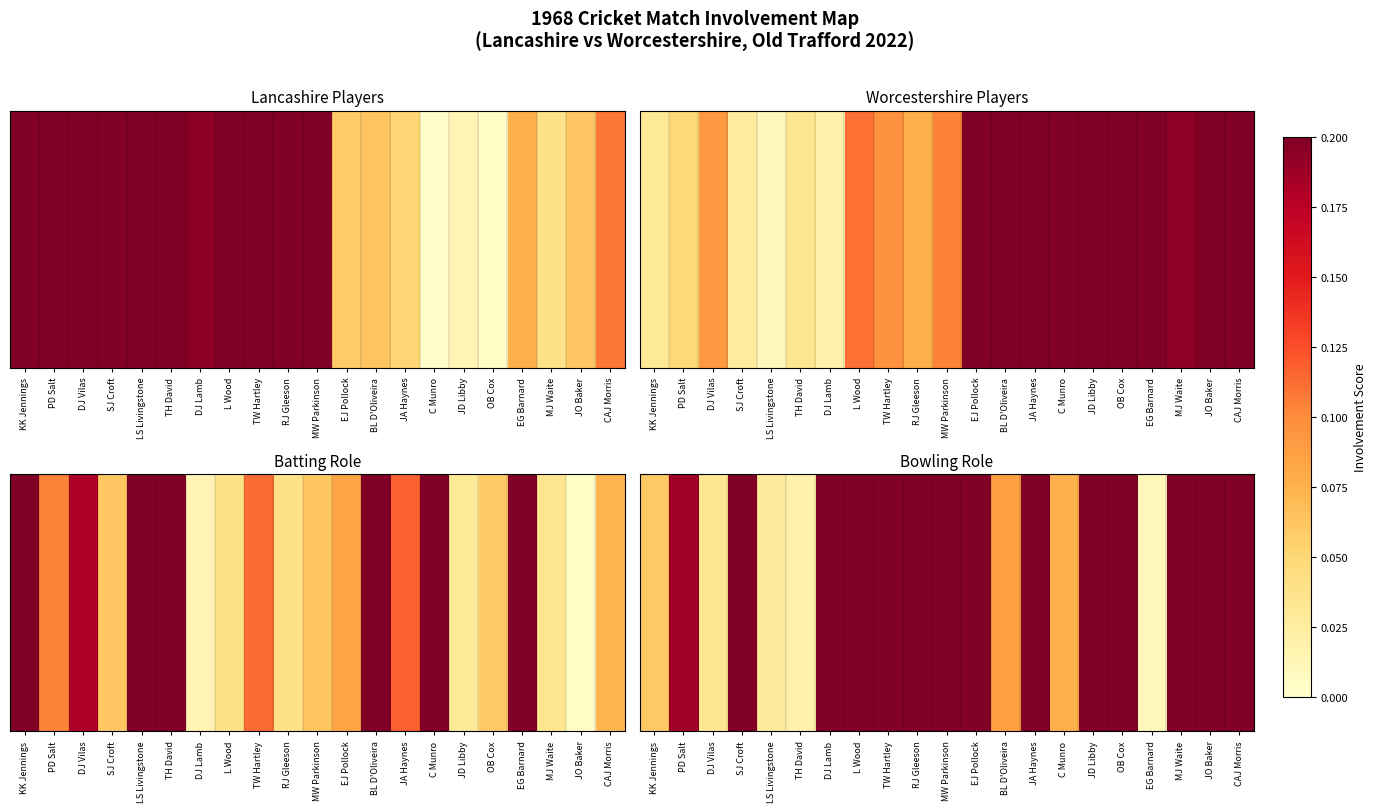

At which label is the value closest to 0?

EG Barnard